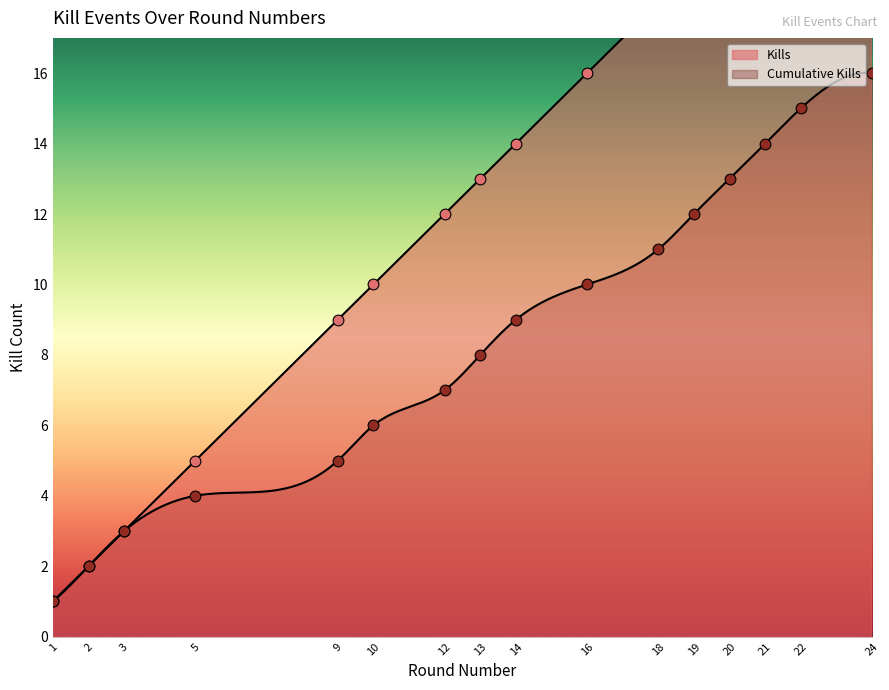

What are all the series names shown in the legend?

Kills, Cumulative Kills